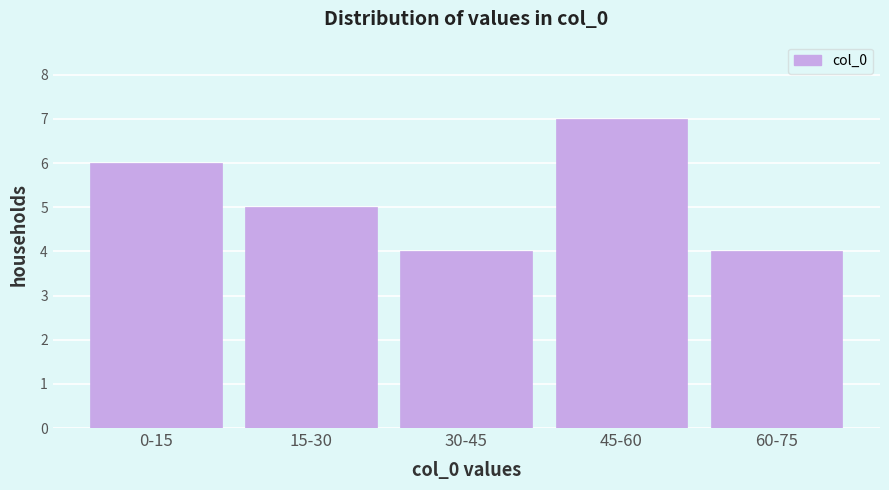

Reading left to right, transcribe all the data shown in this chart.

6	5	4	7	4